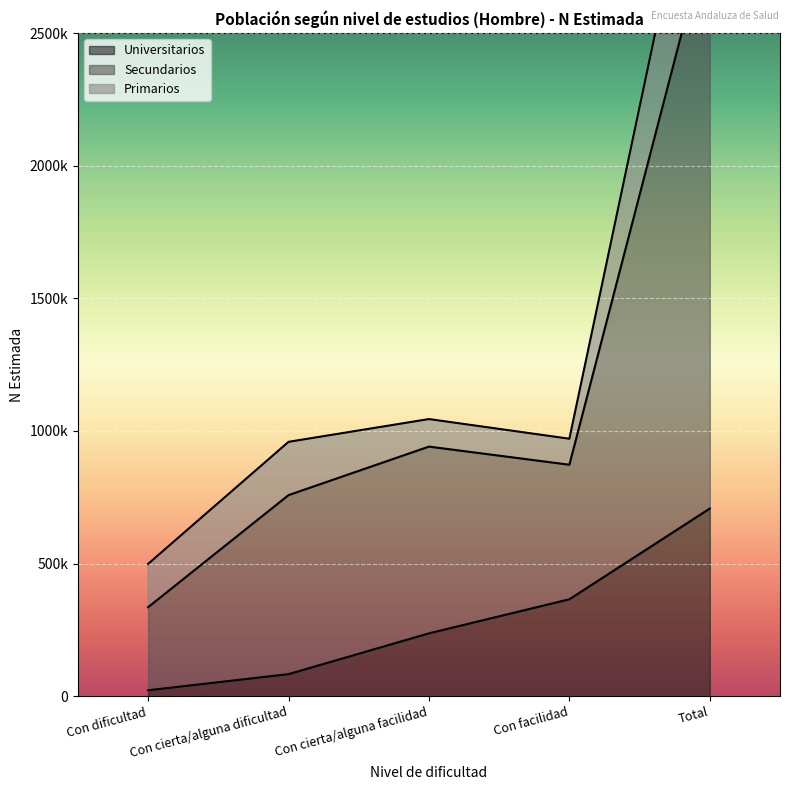

What position from the right is Con cierta/alguna dificultad?

4